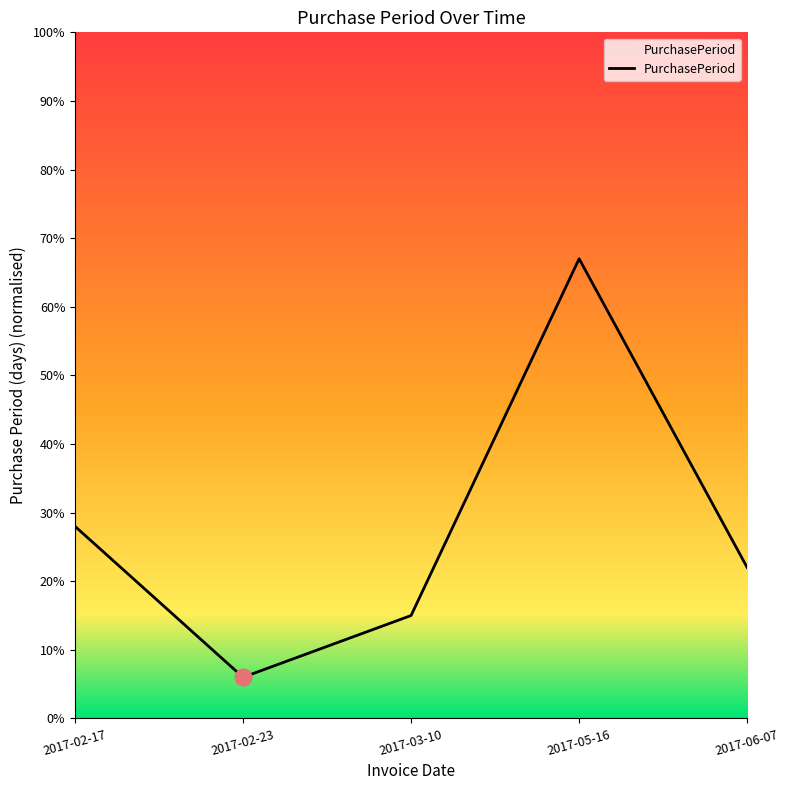

The value at 2017-06-07 is 0.3. True or false?

False